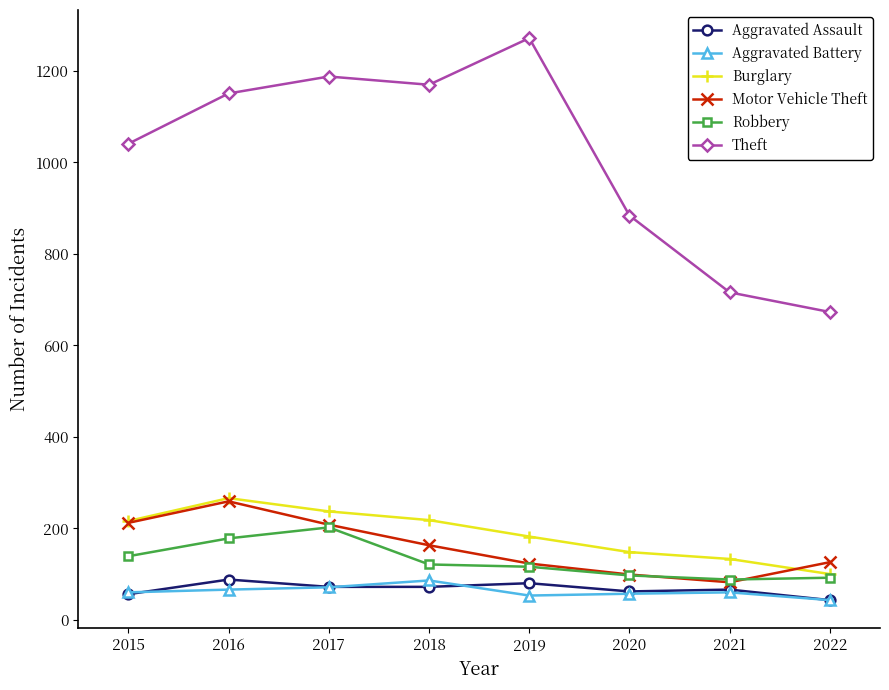

What are all the series names shown in the legend?

Aggravated Assault, Aggravated Battery, Burglary, Motor Vehicle Theft, Robbery, Theft